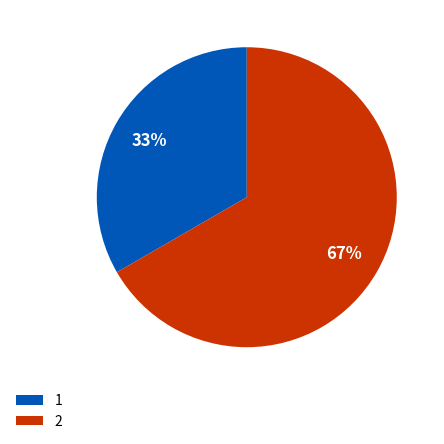

Approximately how many times larger is the value at 1 compared to 2?

0.5